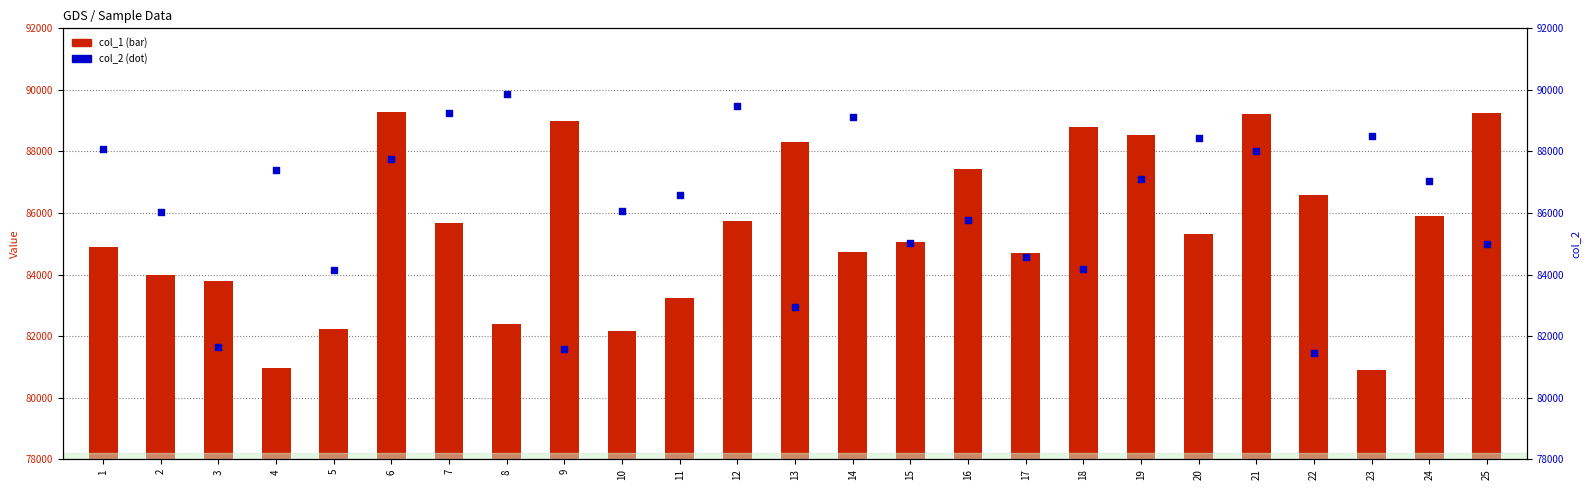

Which series contains the highest Y value?

col_2 (secondary)